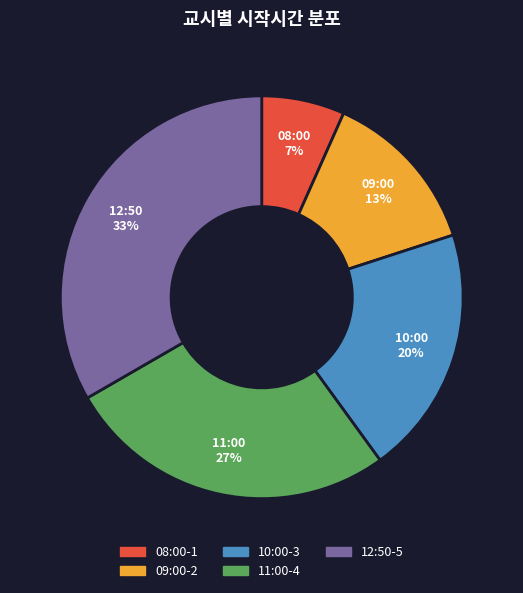

True or false: 11:00 accounts for 27% of the total.

True